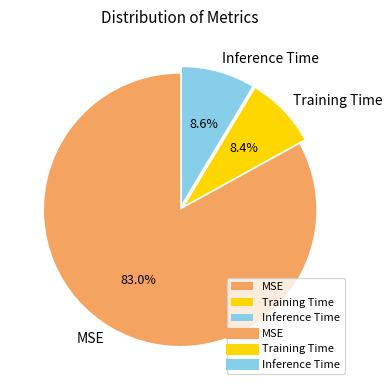

What is the total percentage of MSE and Inference Time?

91.6%